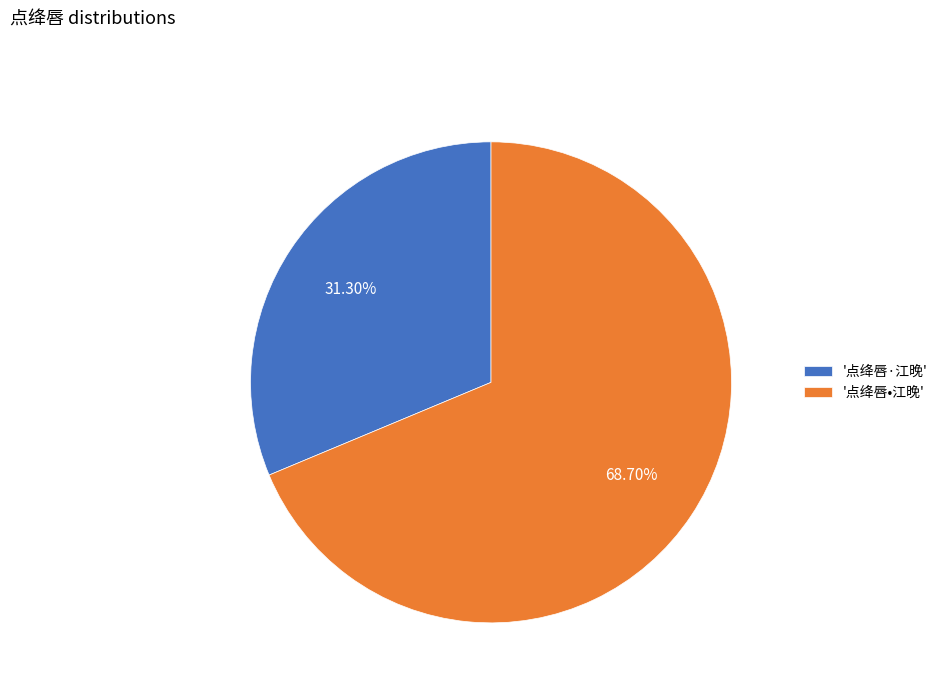

What is the smallest slice in the pie chart?

'点绛唇·江晚'